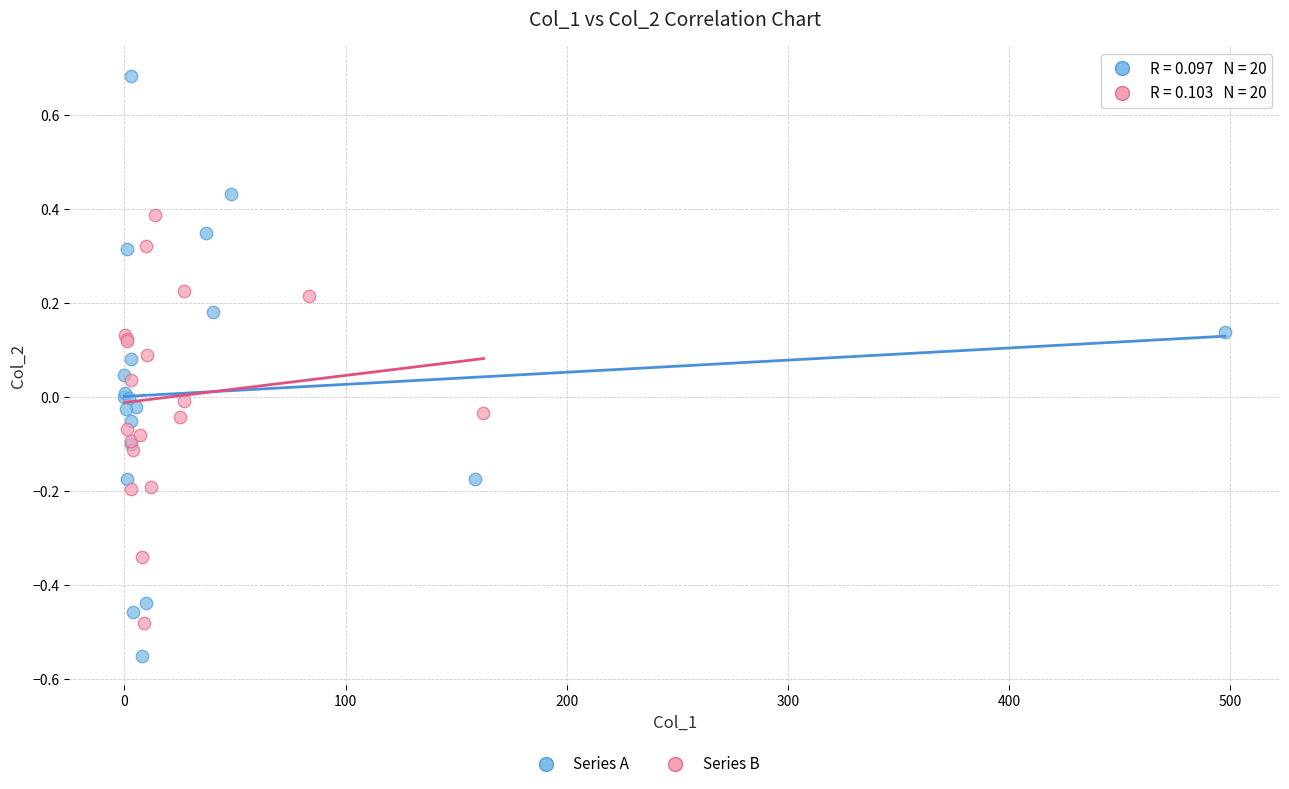

Which series has the widest spread of Y values?

Series A